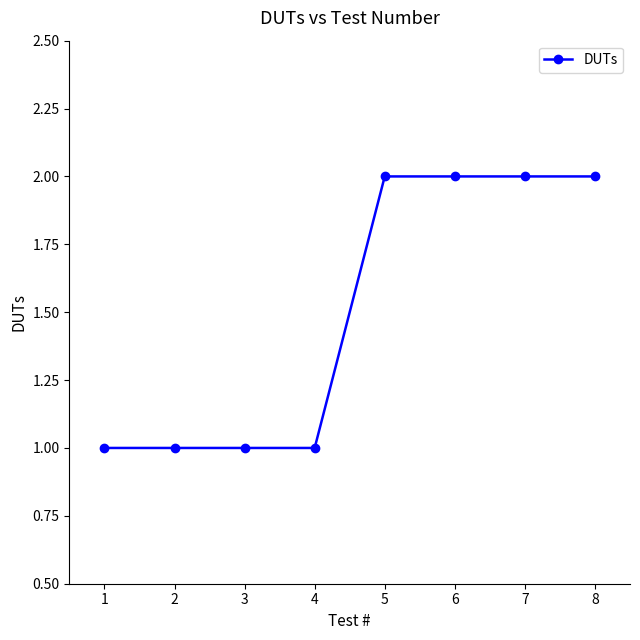

What is the ratio of the value at 6 to the value at 8?

1.0